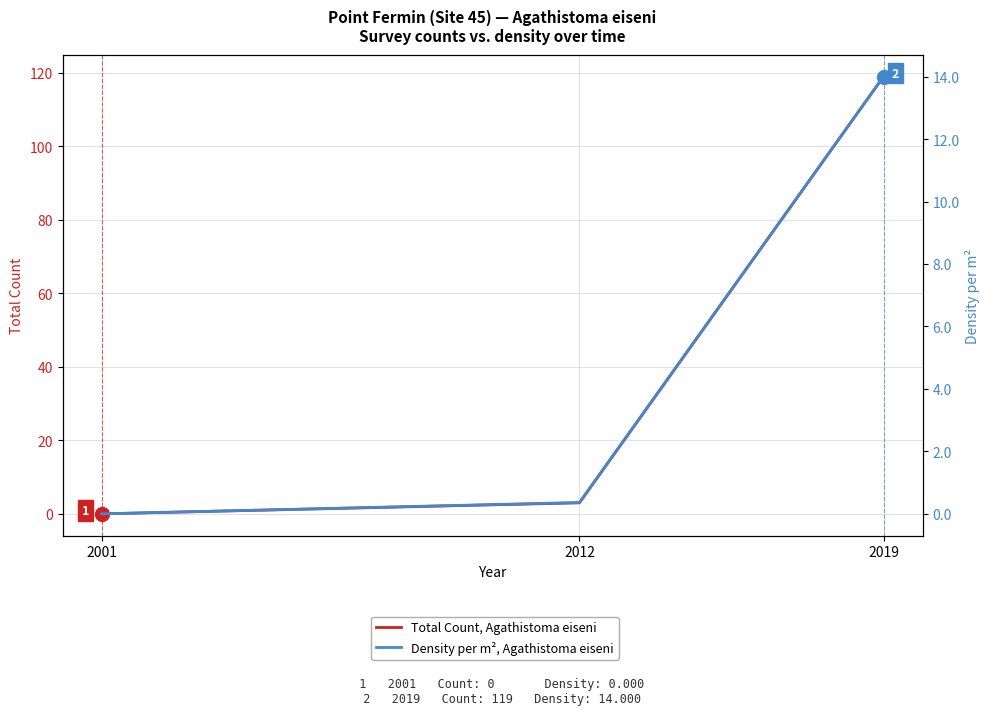

Between 2012 and 2019, which is larger?

2019